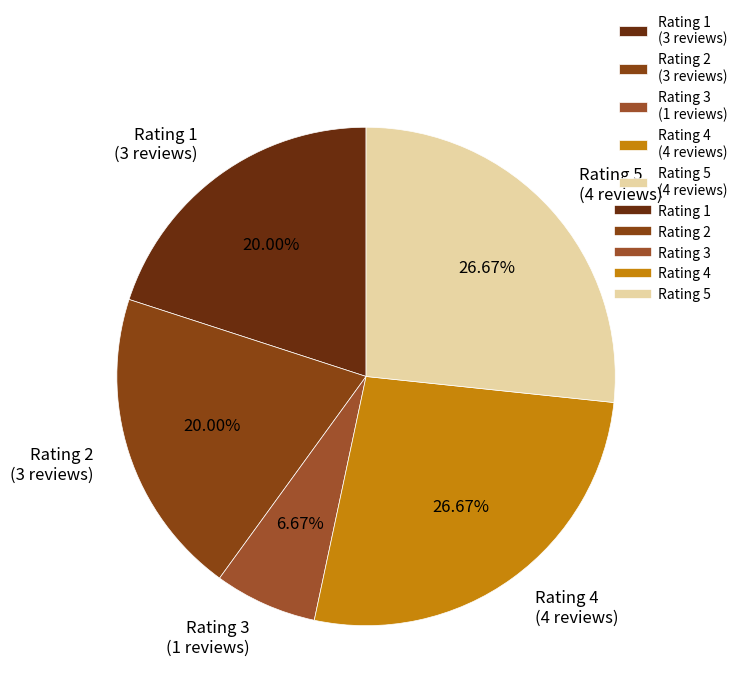

Between Rating 3 and Rating 2, which is larger?

Rating 2